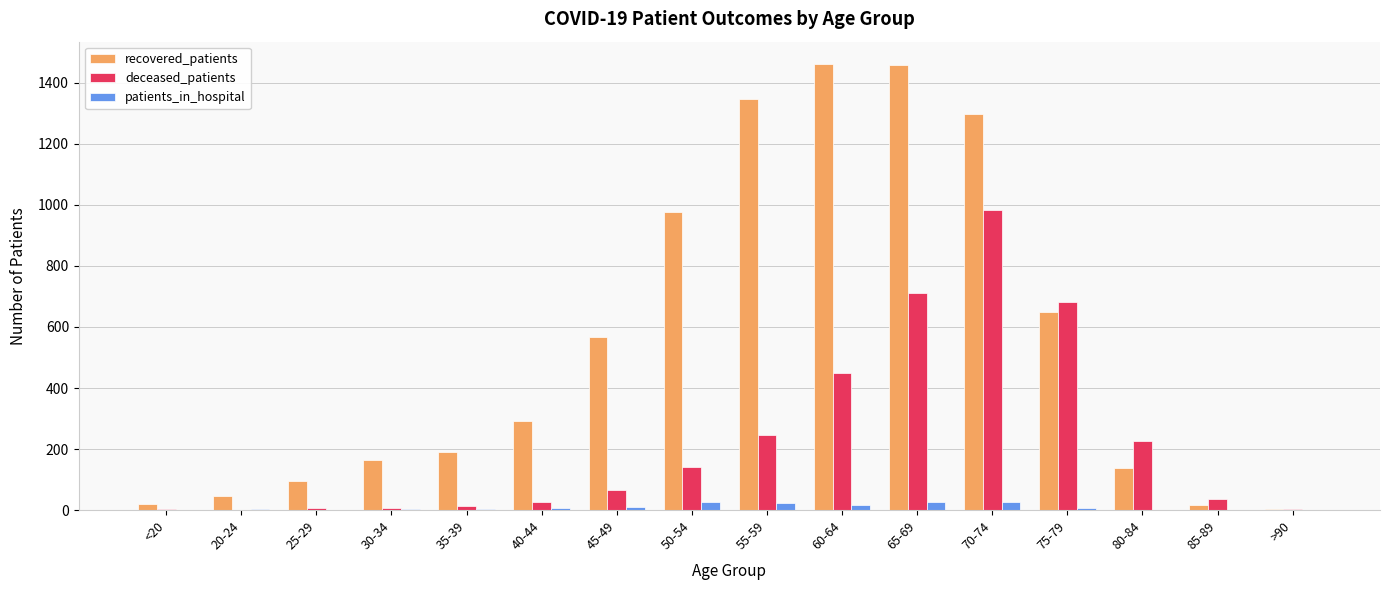

Count the number of data series in this chart.

3